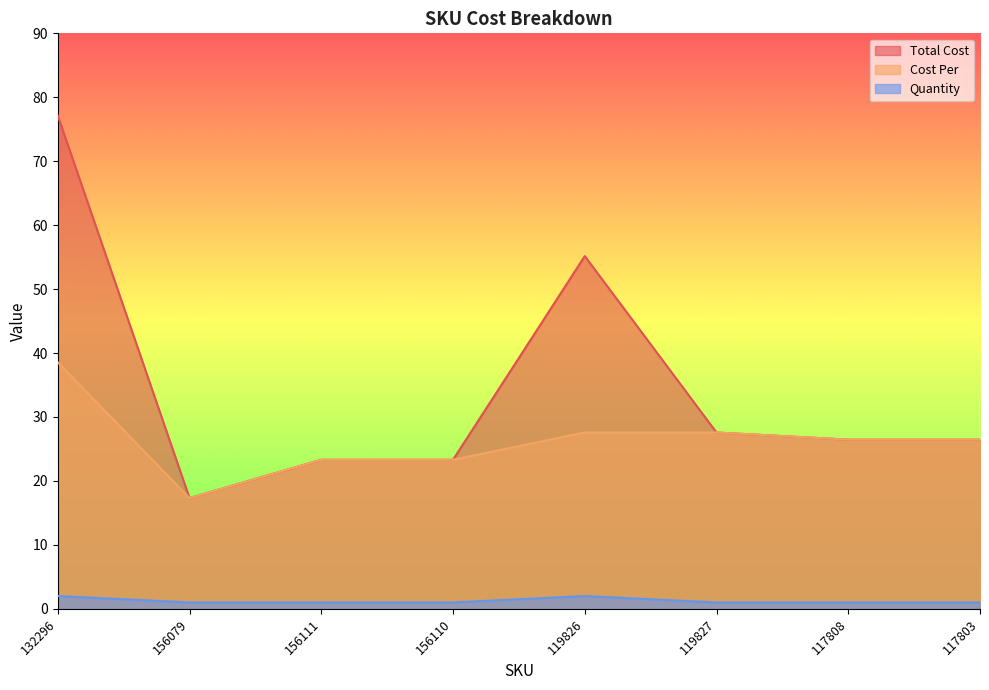

What is the minimum value shown in the chart?

1.0